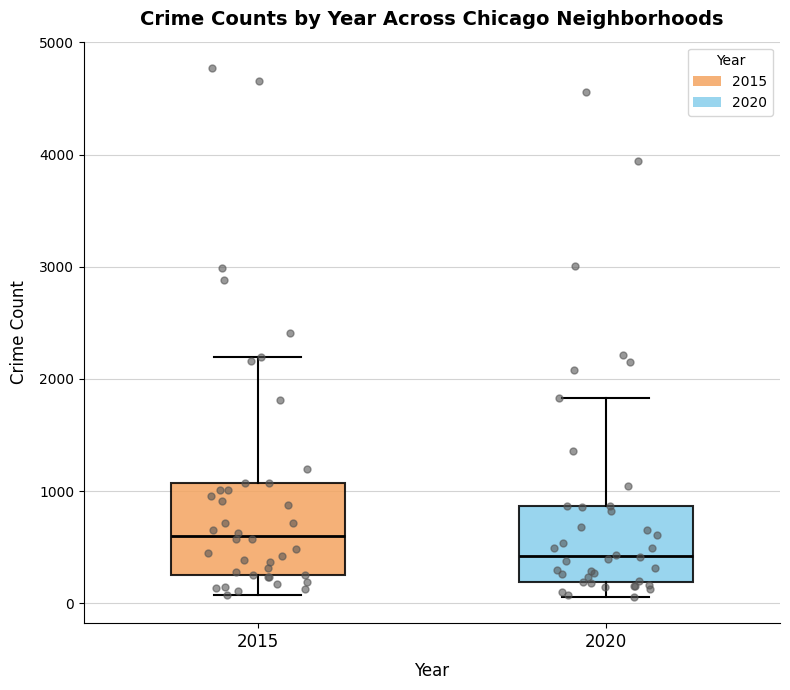

Which box's median line is the lowest?

2020